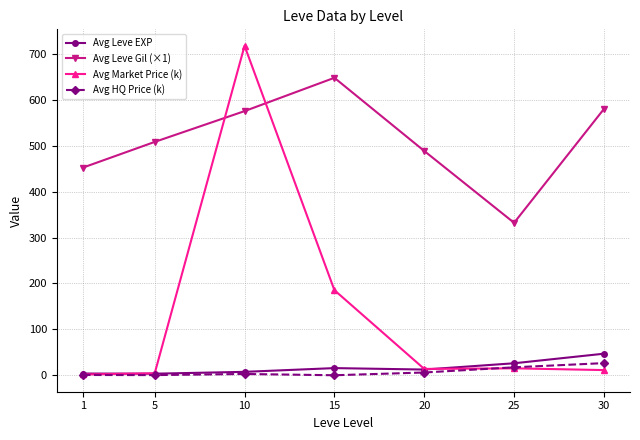

What is the value of the Avg Leve Gil (×1) point at the 4th from the left?

647.5